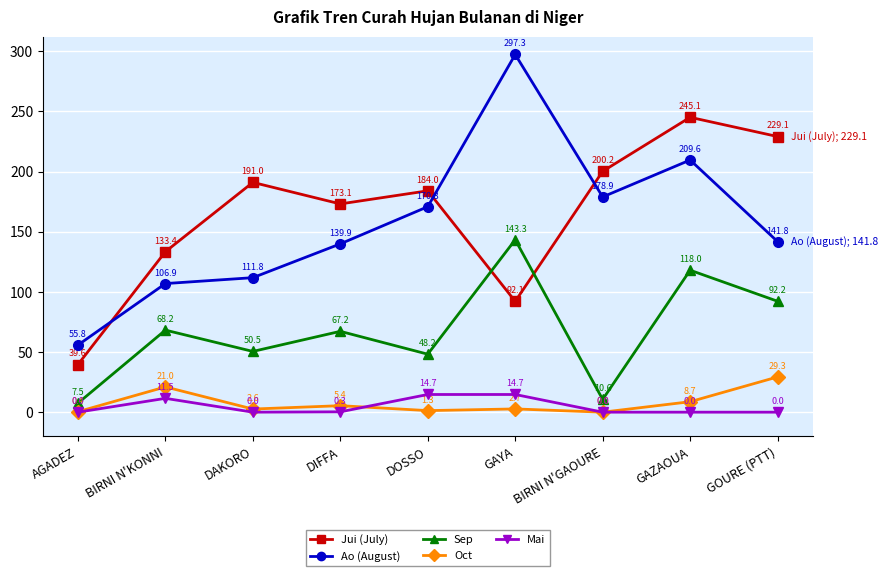

What is the greatest value displayed?

297.3